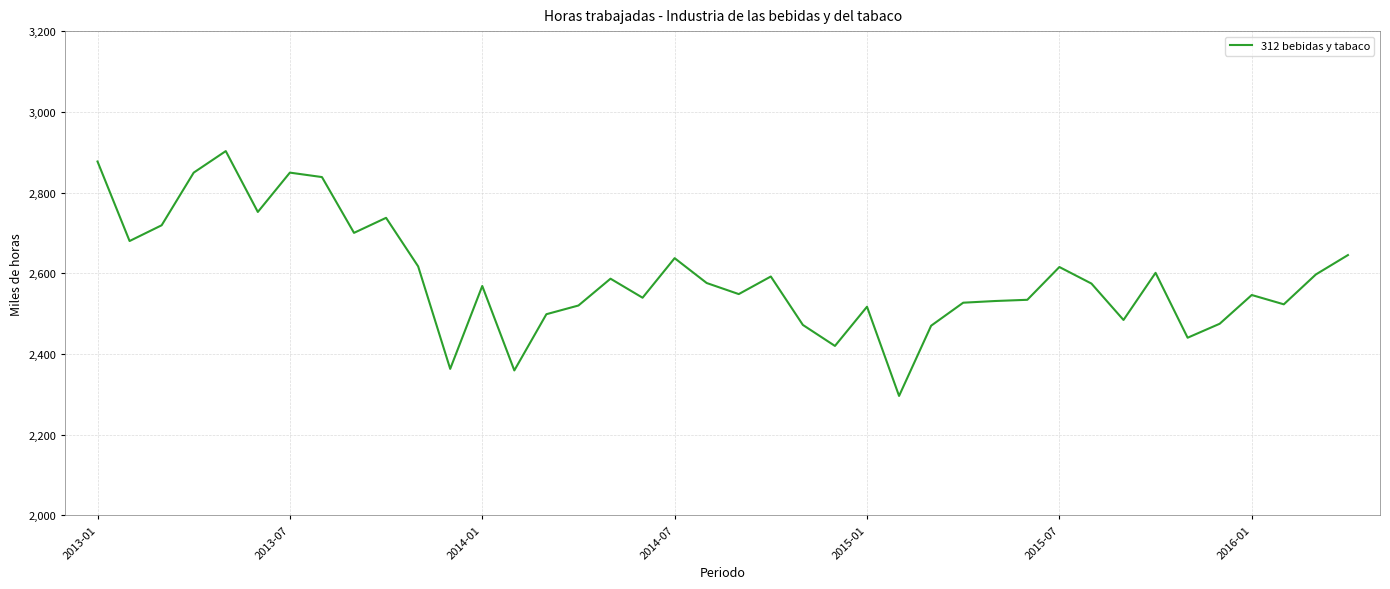

What is the maximum value shown in the chart?

2902.7